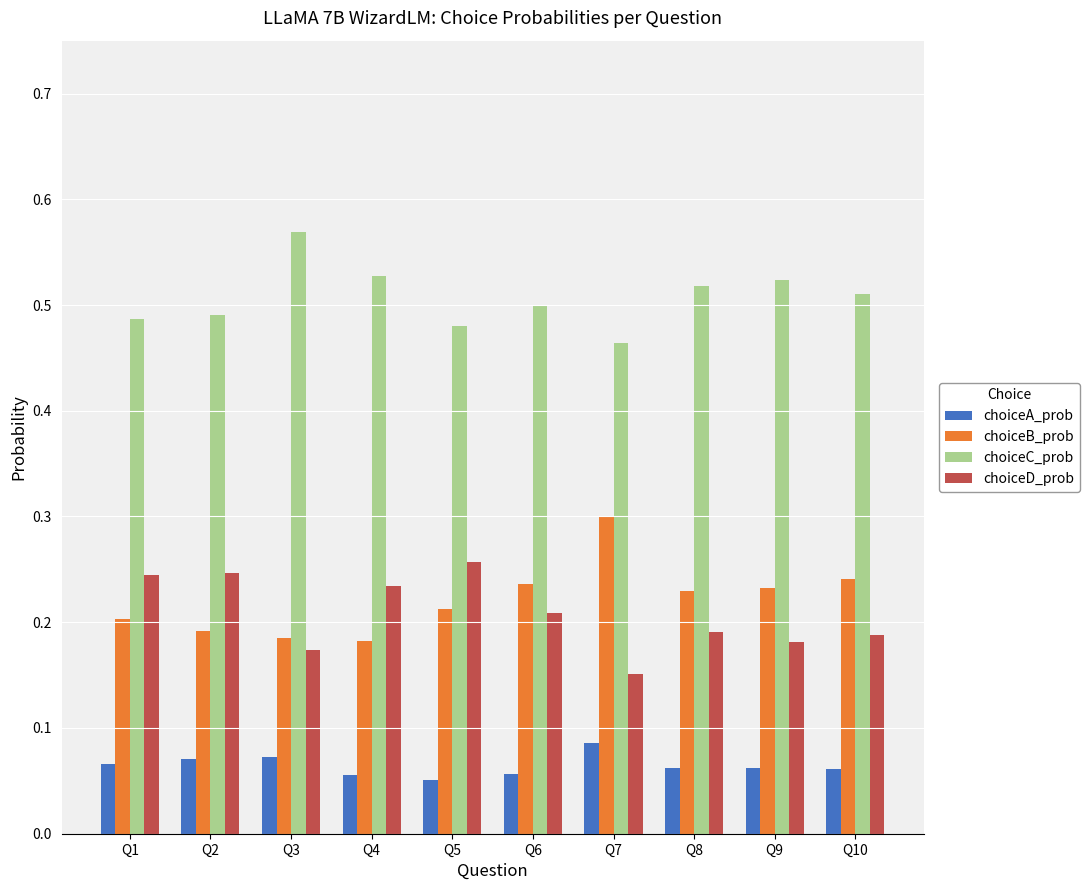

What is the total value across all series at Q9?

1.0